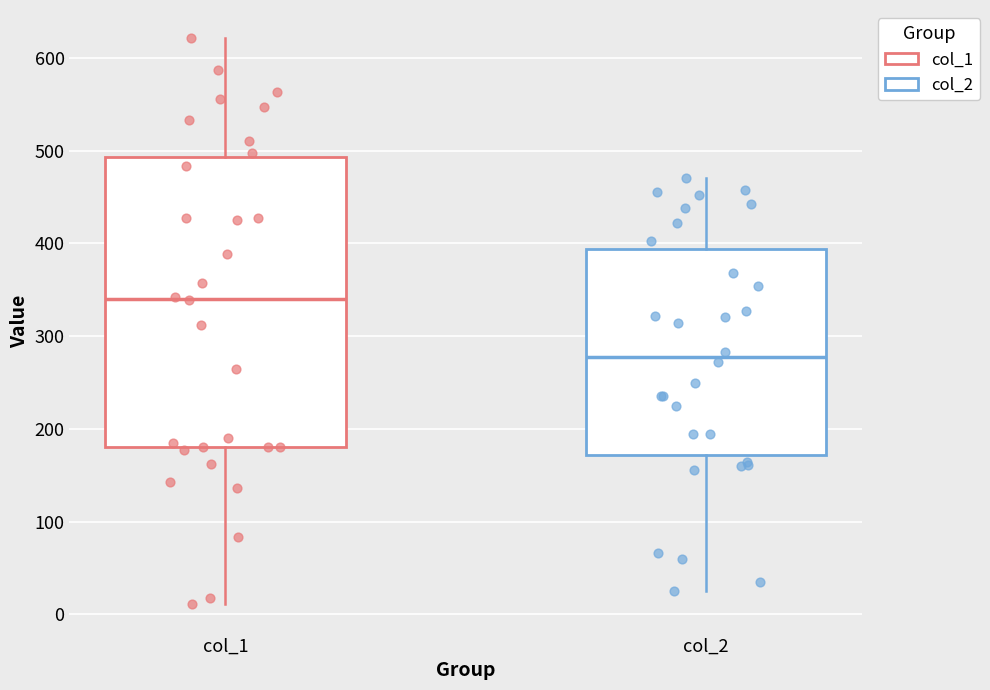

Reading left to right, read every box against the y-axis: the position of its median line, the range the box covers, and the ends of its whiskers. The values are not printed on the chart, so give them approximately, as read against the axis.

col_1: median 340, box 180 to 490, whiskers 10 to 620
col_2: median 280, box 170 to 390, whiskers 30 to 470